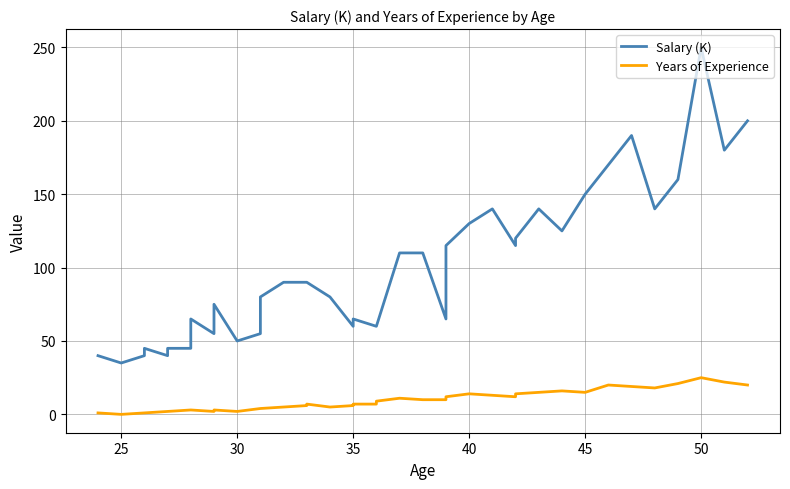

Which label corresponds to the smallest value in the chart?

25